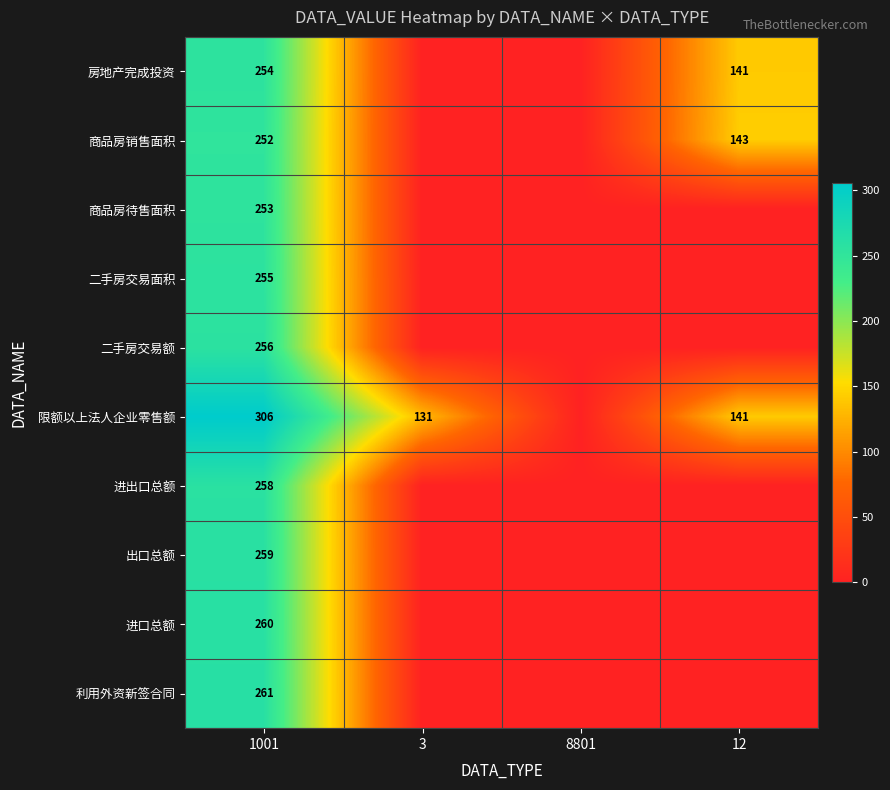

True or false: 房地产完成投资 has a value of 378 at 1001.

False